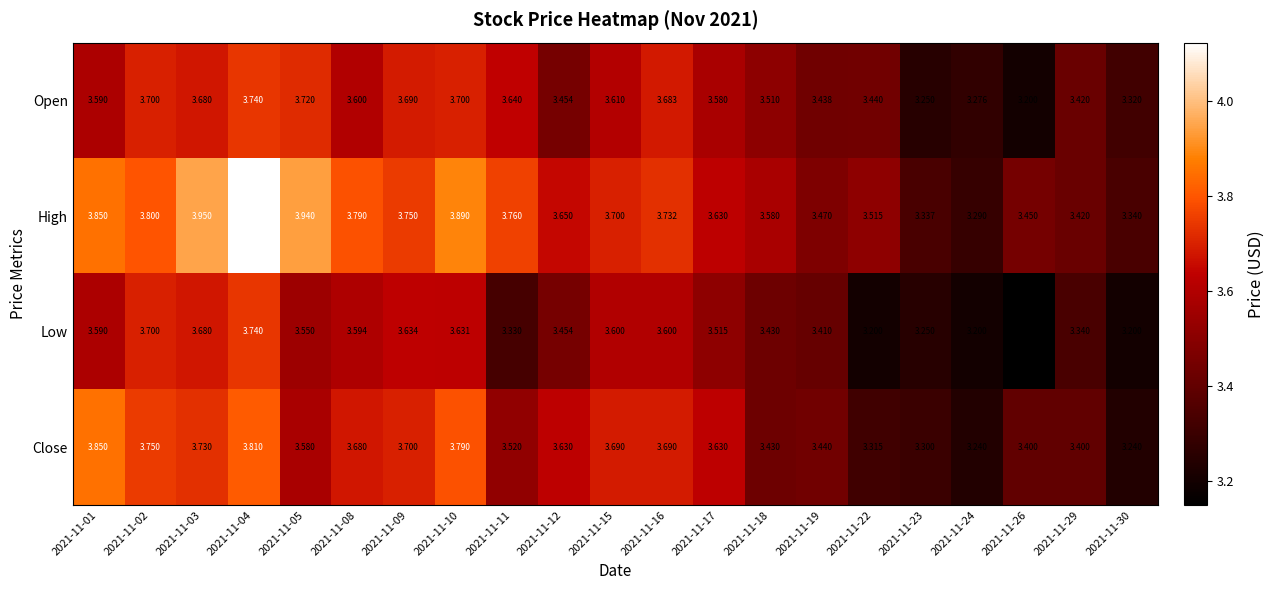

Which series has the largest total across all categories?

High